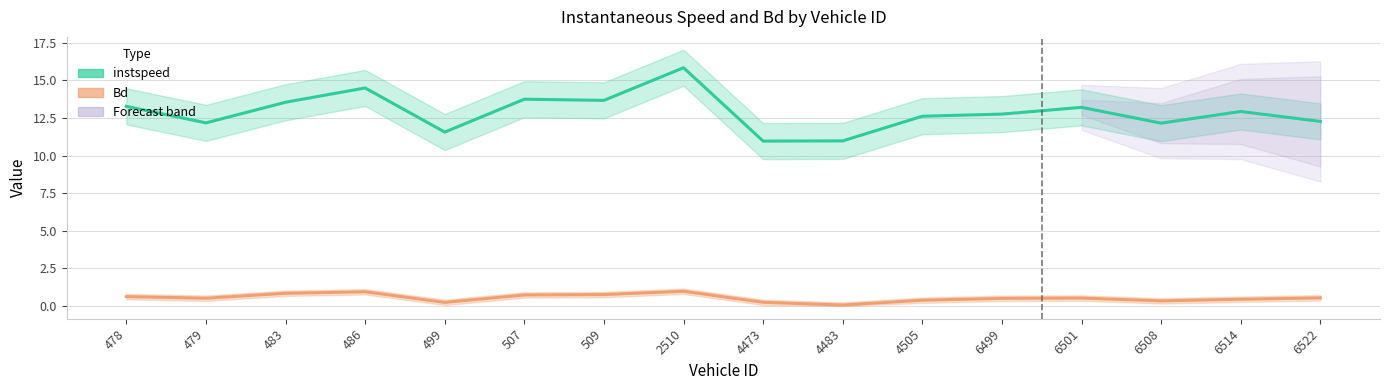

Where is the first local maximum for Bd?

486